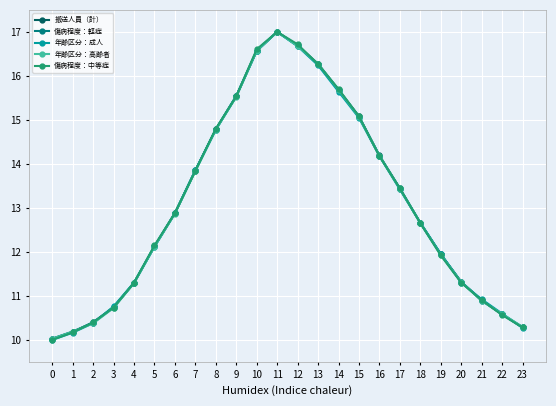

How many data points in 搬送人員（計） are less than 12?

10